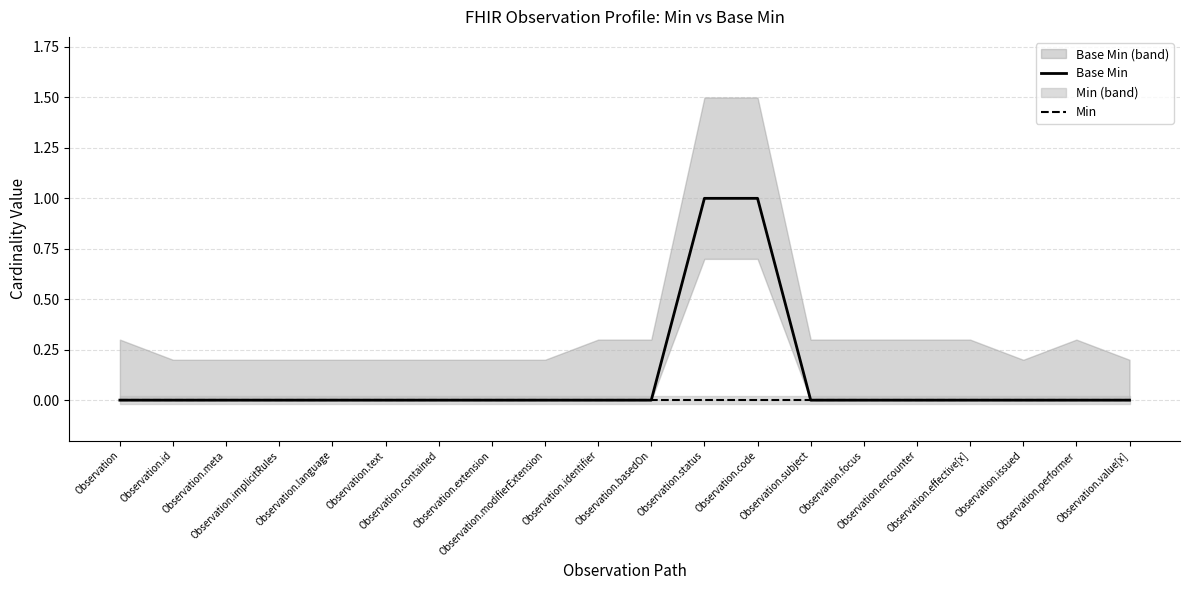

Which series has the largest total across all categories?

Base Min